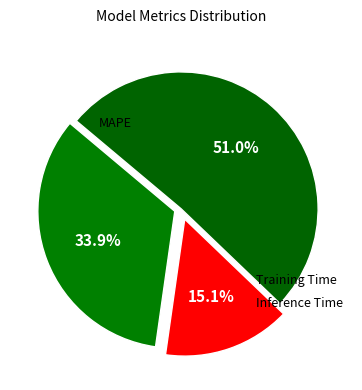

Count the number of slices in the pie.

3